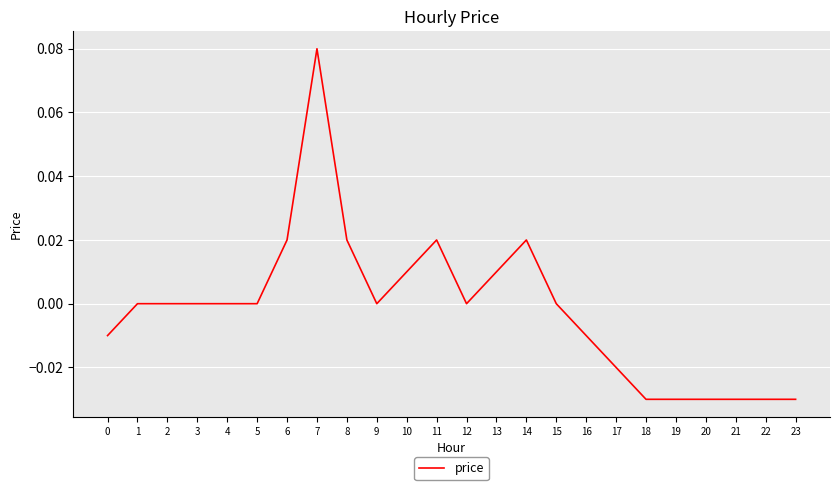

The value at 18 is -0.0. True or false?

True